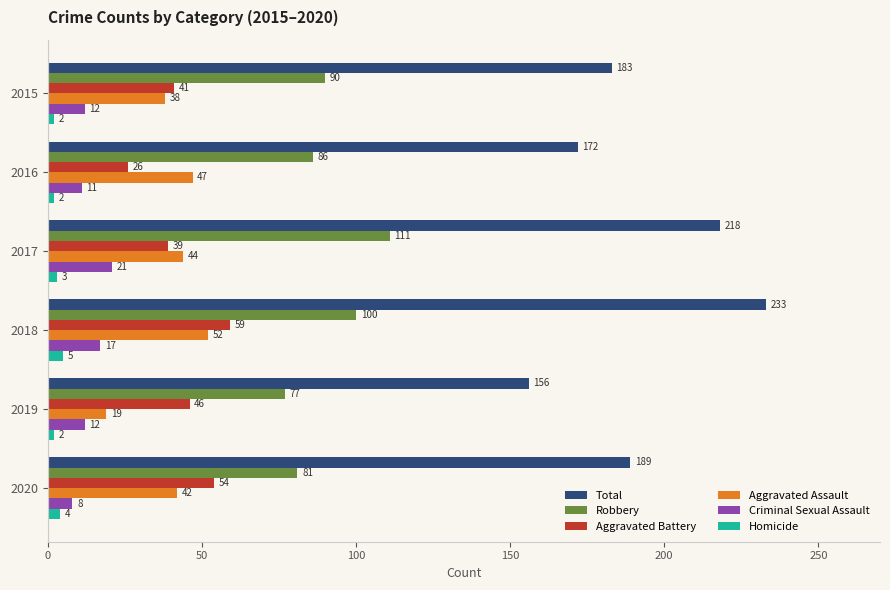

What is the average value of the Homicide series?

3